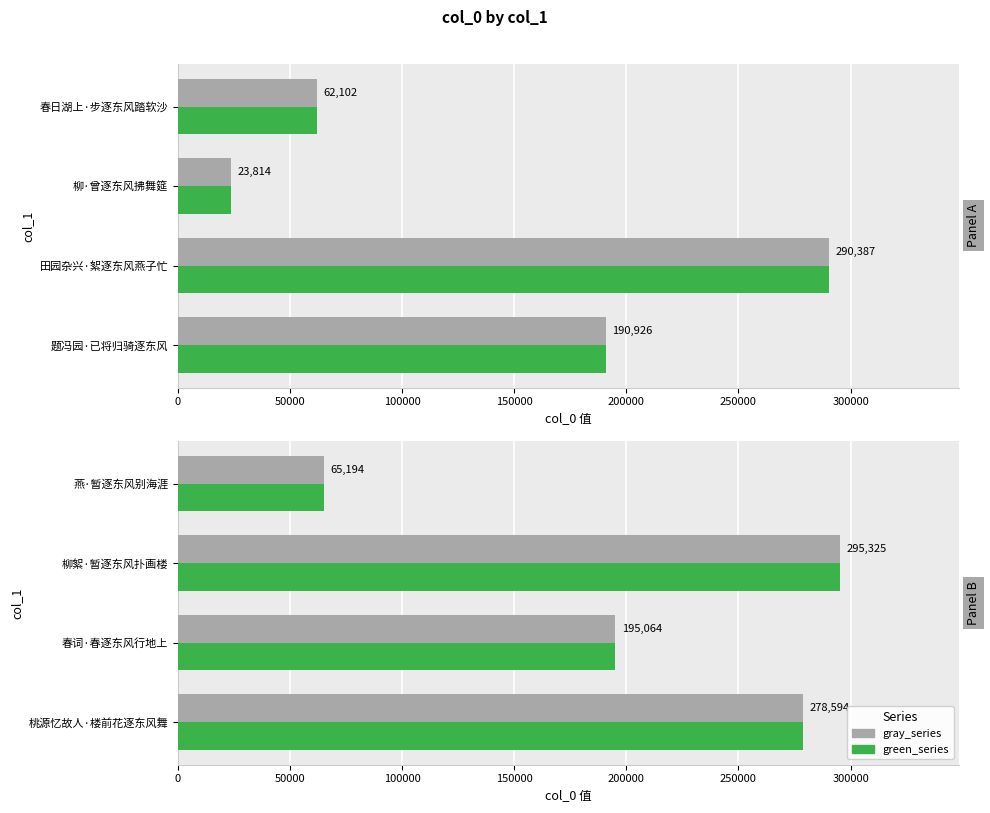

How many bars are there in each group?

2